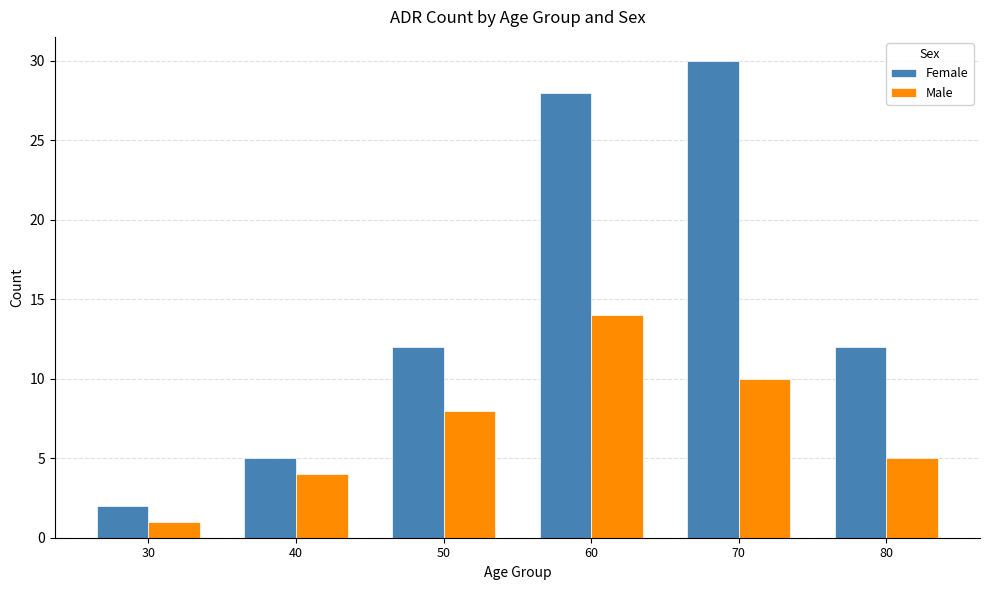

What is the value of the Female bar at the 4th from the left?

28